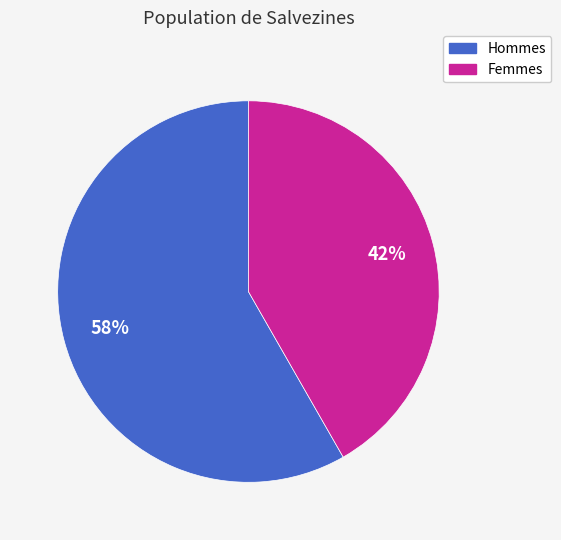

To the nearest percent, what is the average slice percentage?

50%